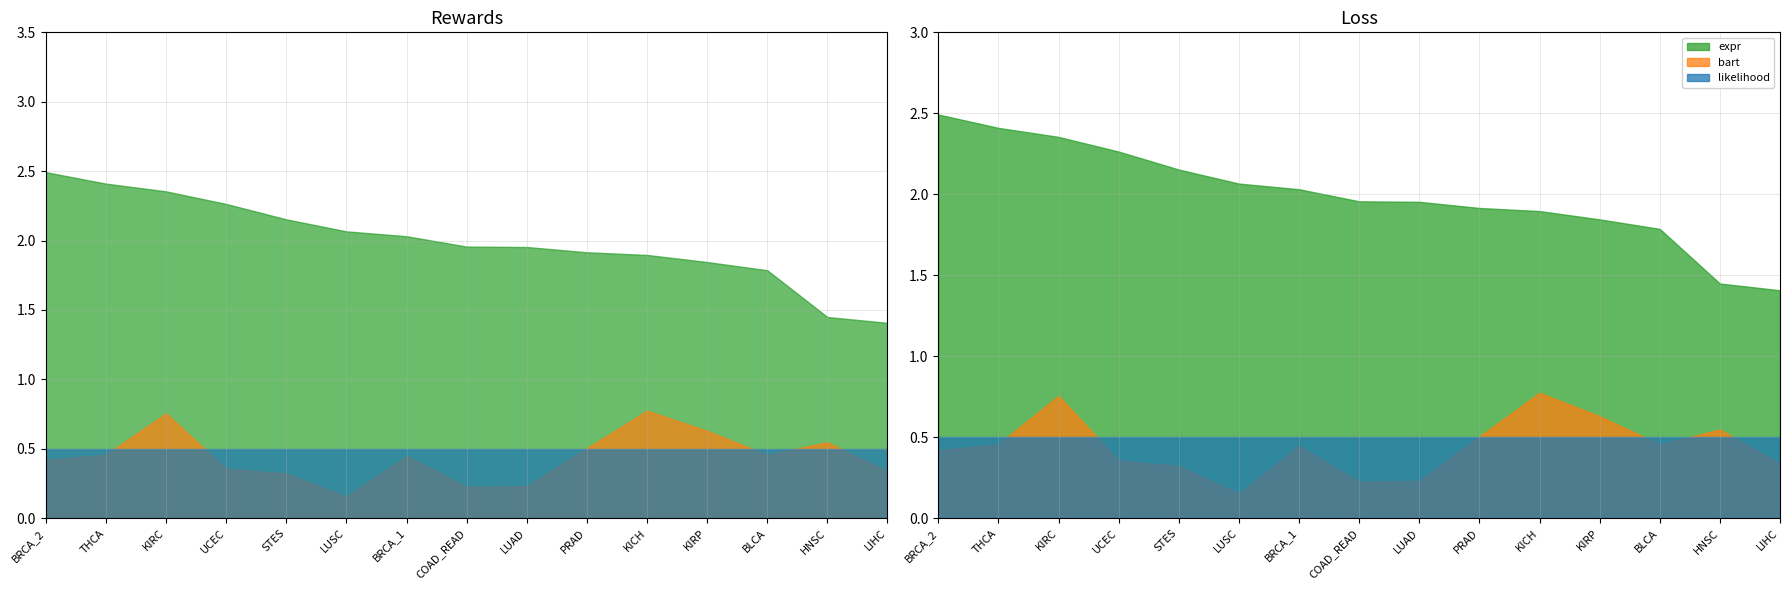

What is the value of the bart point at the 15th from the left?

0.3